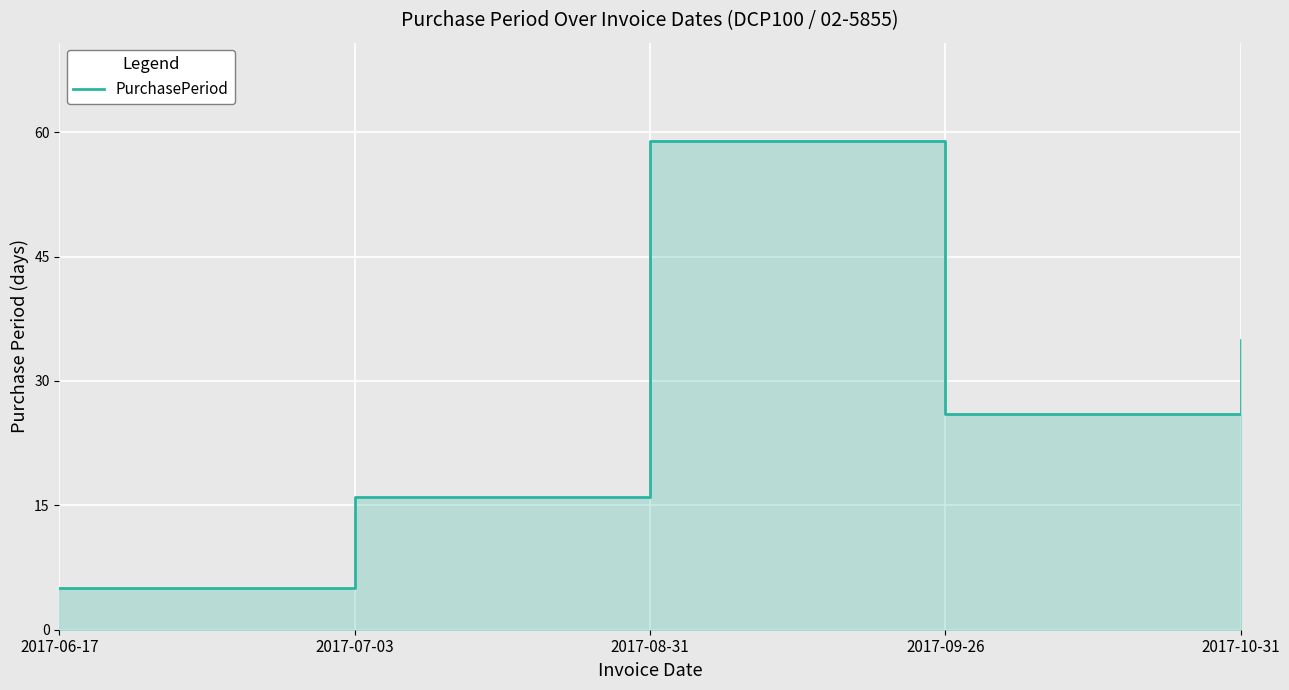

The chart shows a value of 16 at 2017-07-03. True or false?

True